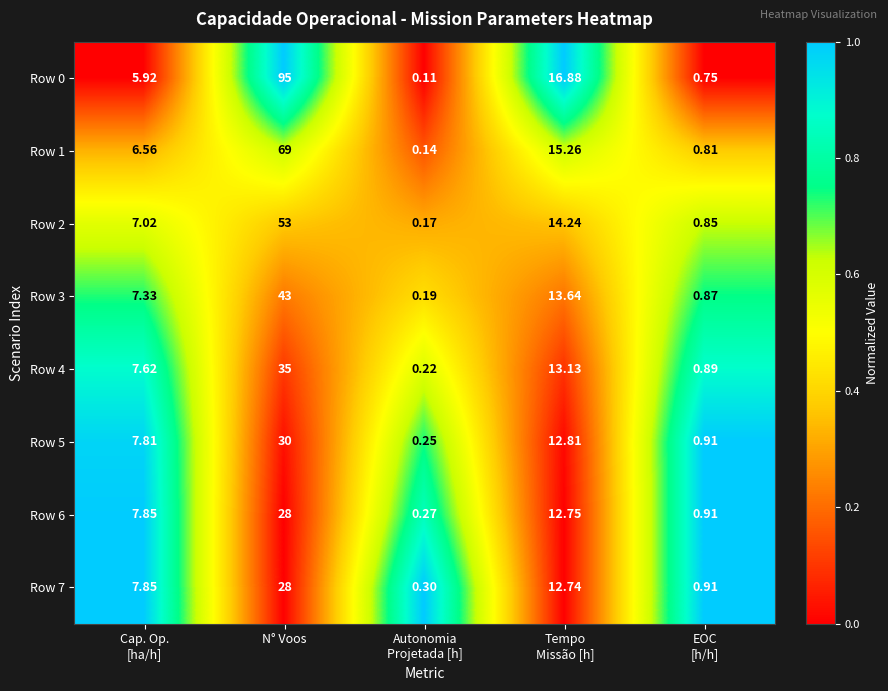

Which series has the widest spread of values?

Row 0